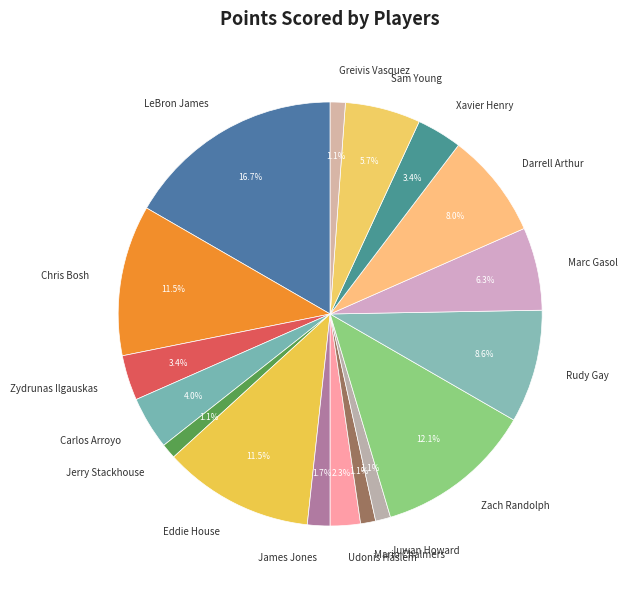

Which has a higher value, Zydrunas Ilgauskas or Udonis Haslem?

Zydrunas Ilgauskas